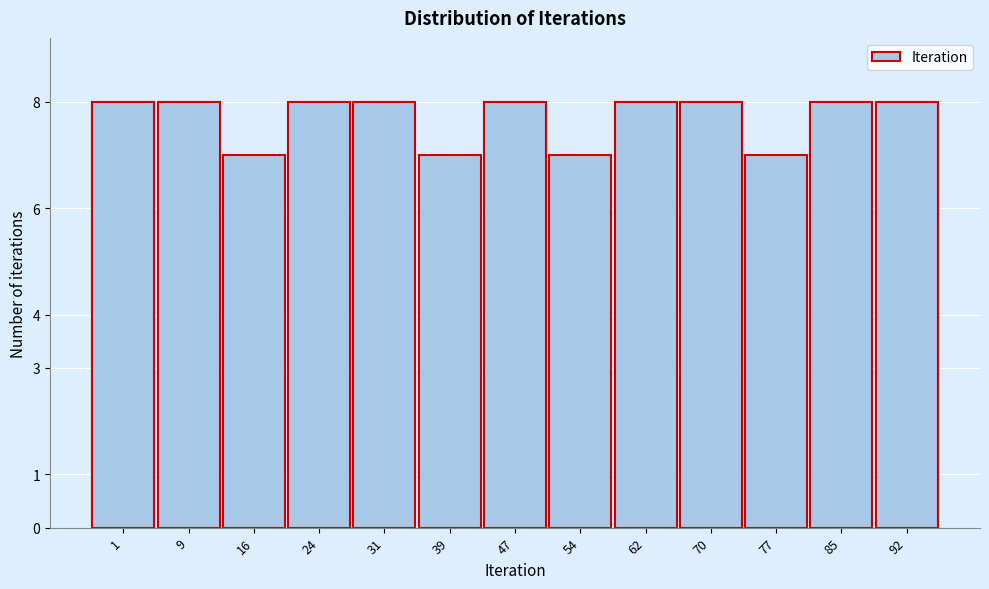

Reading left to right, what are all the values shown in this chart?

1=8	9=8	16=7	24=8	31=8	39=7	47=8	54=7	62=8	70=8	77=7	85=8	92=8